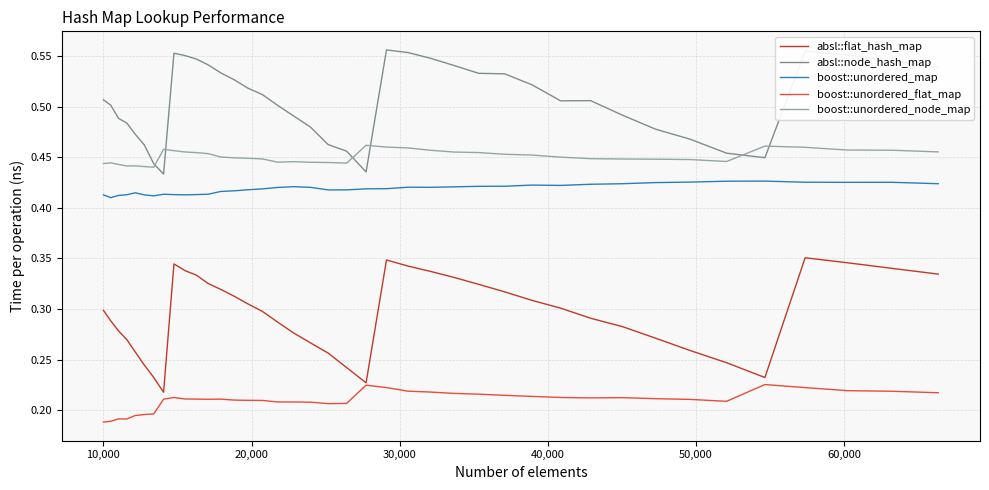

What are all the series names shown in the legend?

absl::flat_hash_map, absl::node_hash_map, boost::unordered_map, boost::unordered_flat_map, boost::unordered_node_map